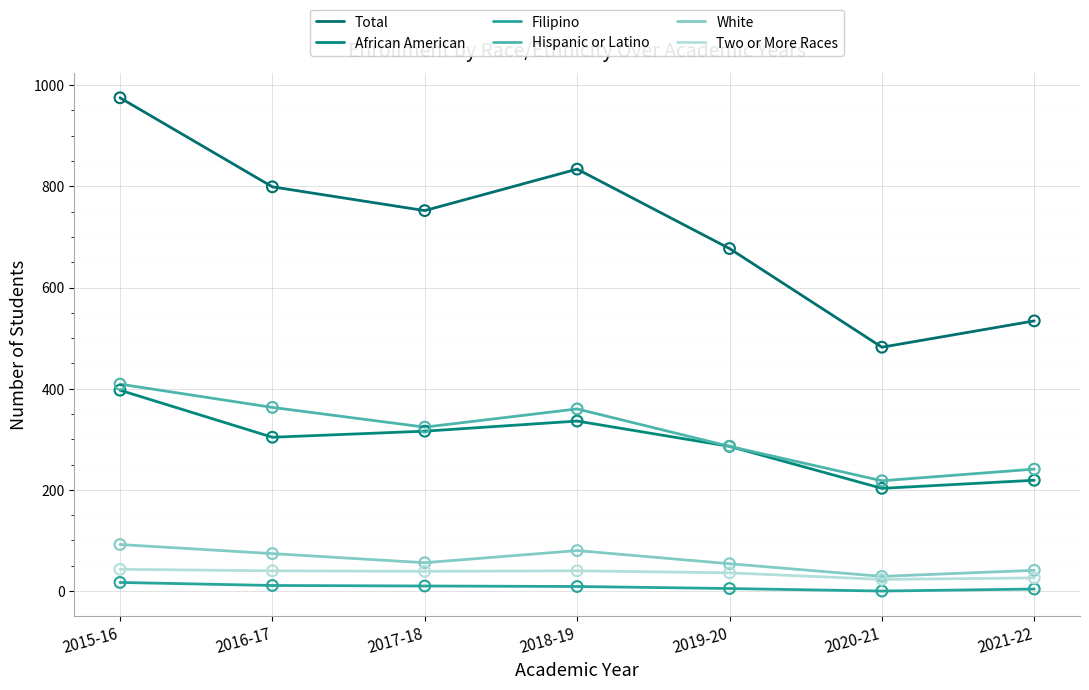

At how many categories does at least one series exceed 374?

7